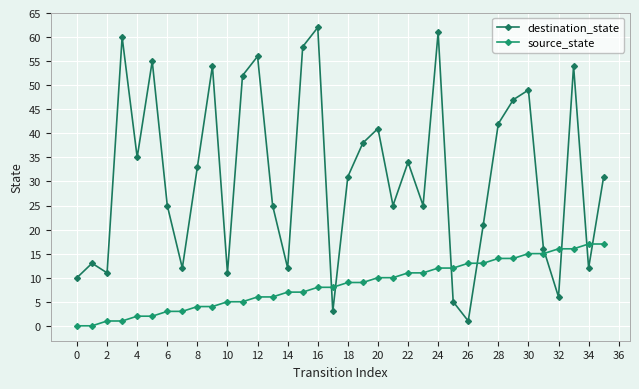

List the series in order of their peak value, lowest first.

source_state, destination_state